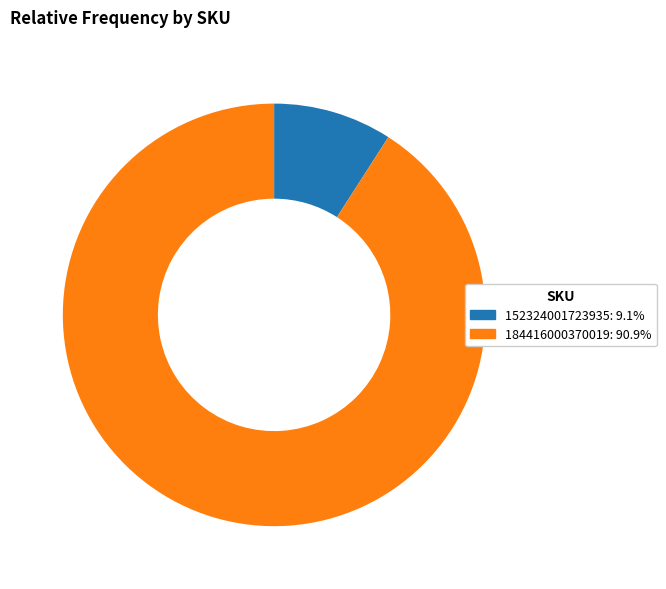

Do 152324001723935 and 184416000370019 together represent more than half of the pie?

Yes